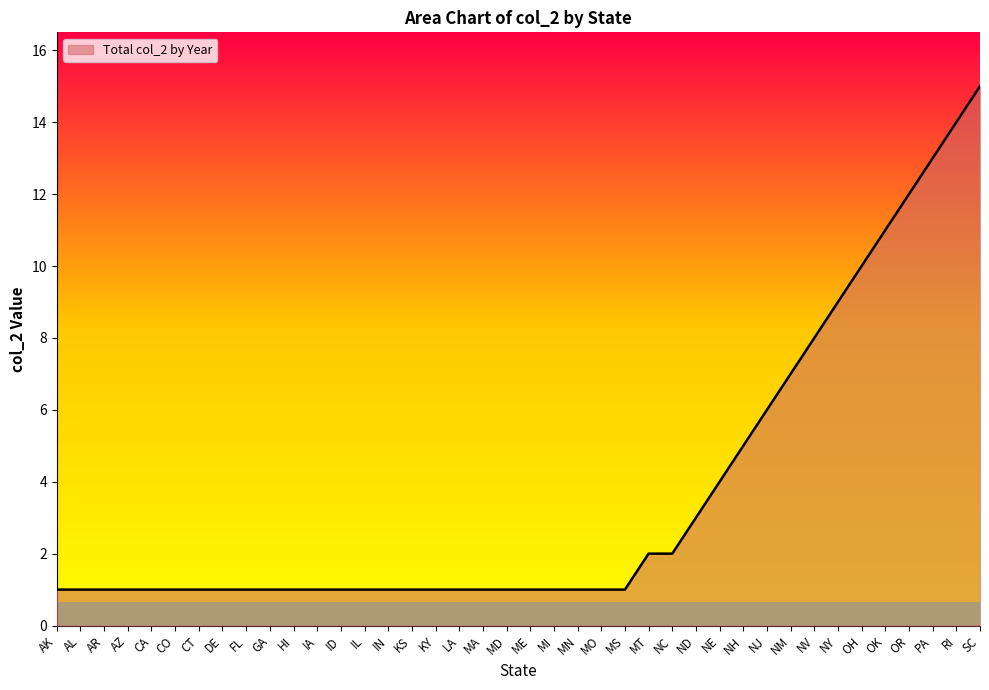

What is the difference between the maximum and minimum values?

14